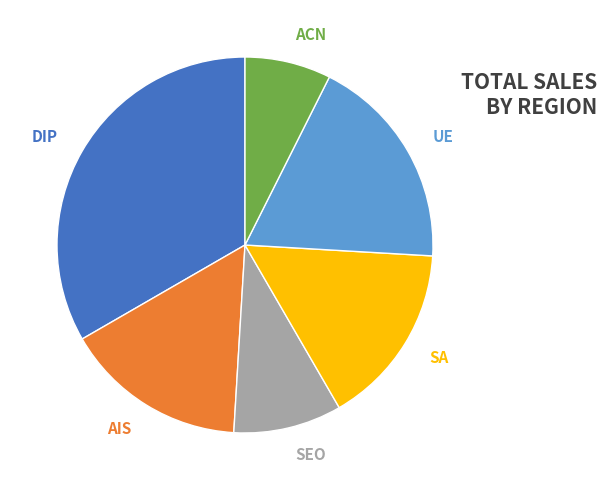

Approximately how many times larger is the value at UE compared to SA?

1.2